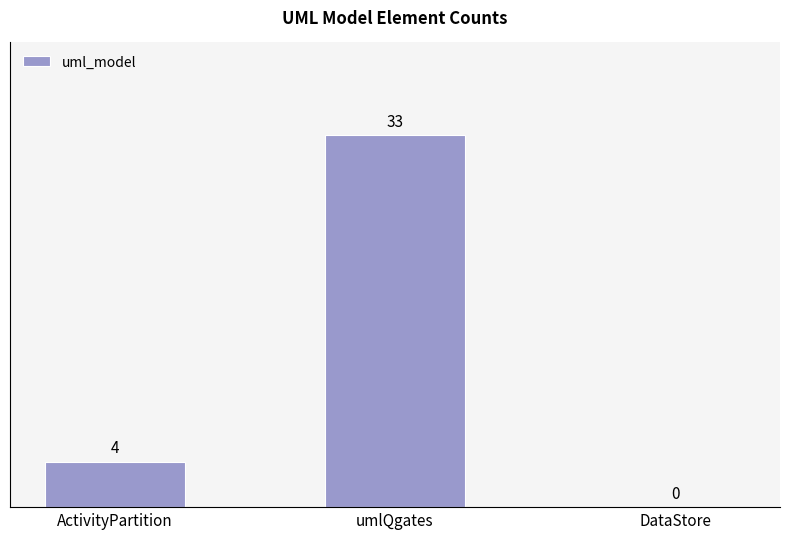

Is it true that the value at DataStore is 0?

True